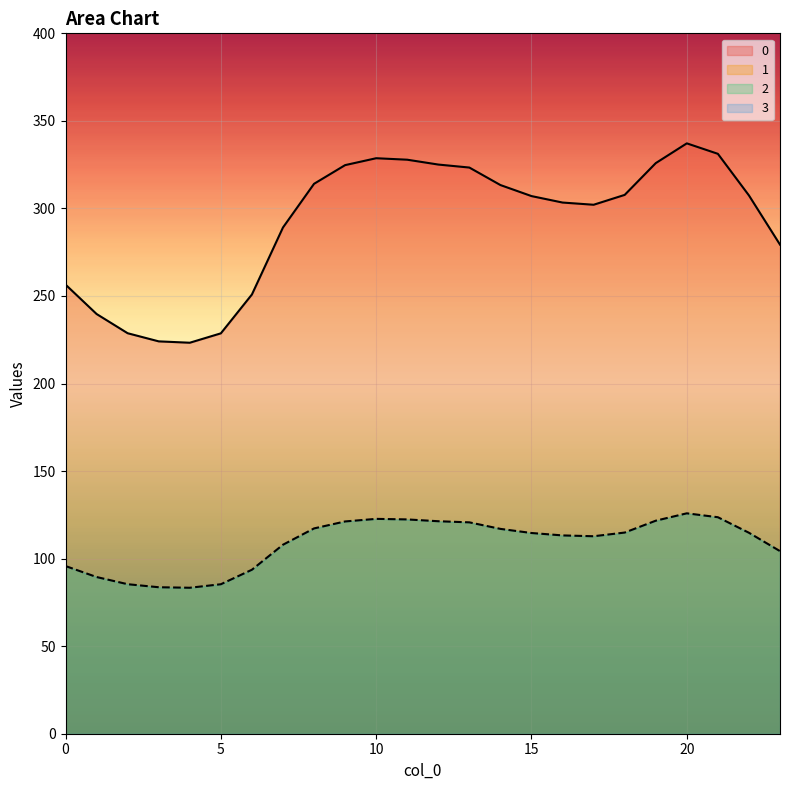

Where is the first local minimum for 1?

4